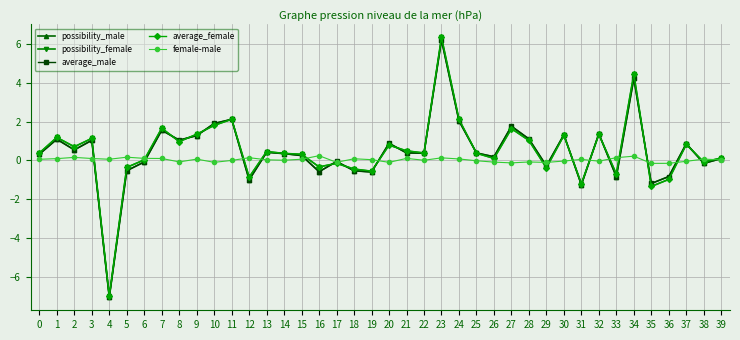

Where is the first local minimum for possibility_female?

2